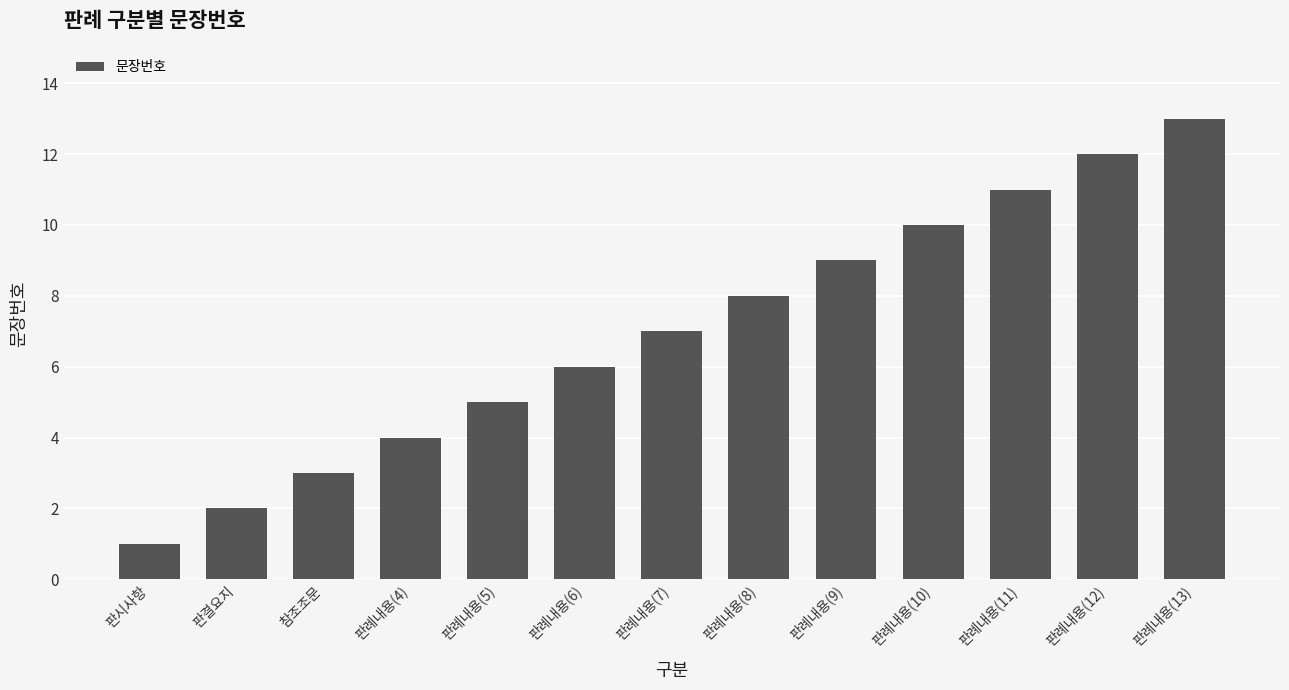

The chart shows a value of 13 at 판례내용(13). True or false?

True